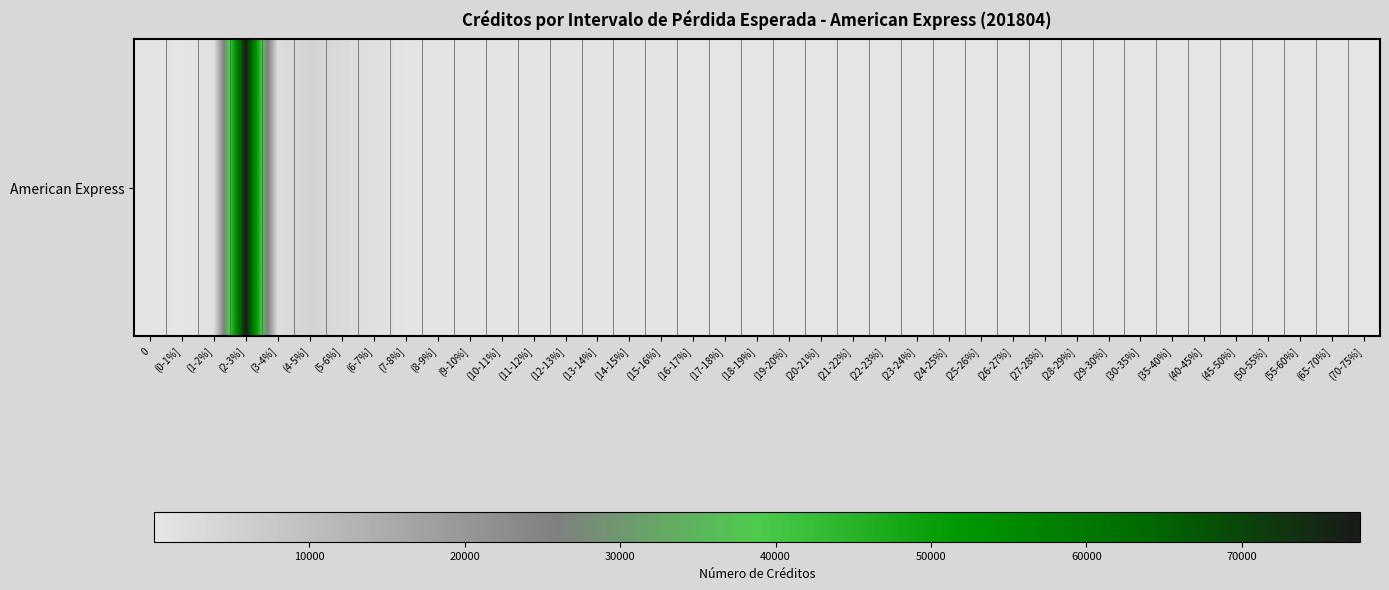

What is the approximate value at (1-2%], to the nearest 50?

1500